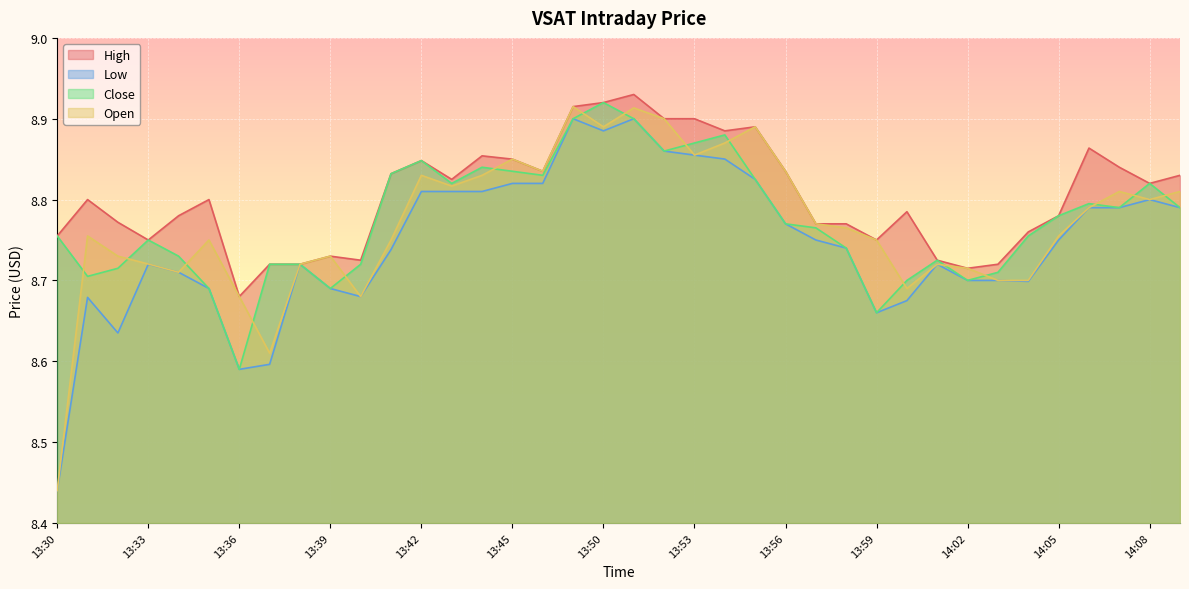

At which category is the sum across all series the highest?

13:51